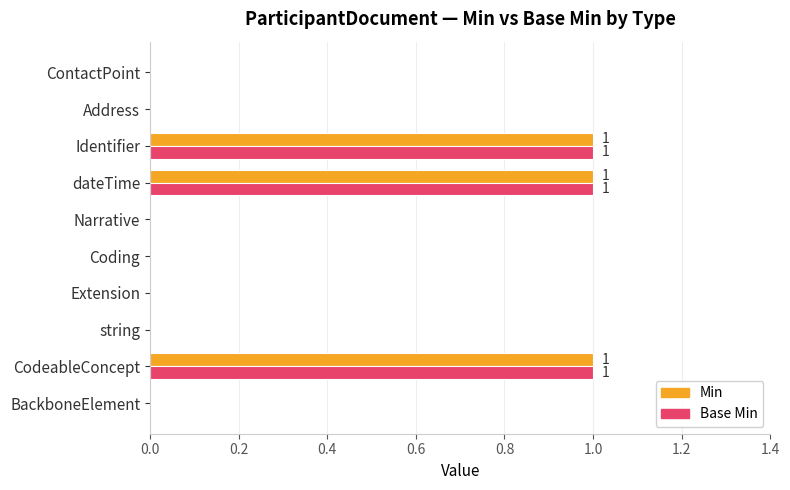

True or false: Min has a value of 1 at Coding.

False